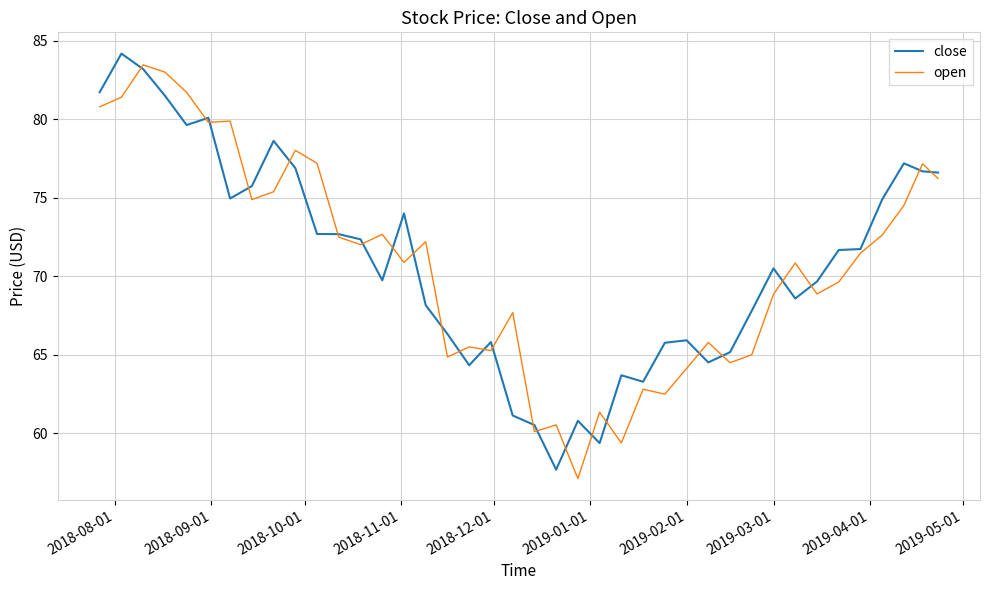

How many categories are shown in the chart?

40